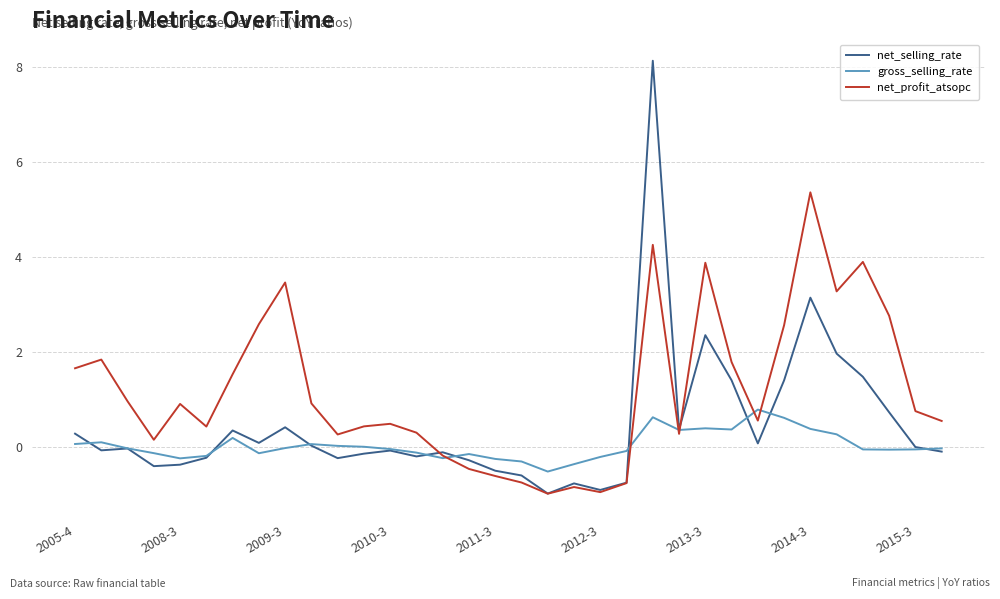

Which series ends up on top after the final intersection of net_profit_atsopc and net_selling_rate?

net_profit_atsopc